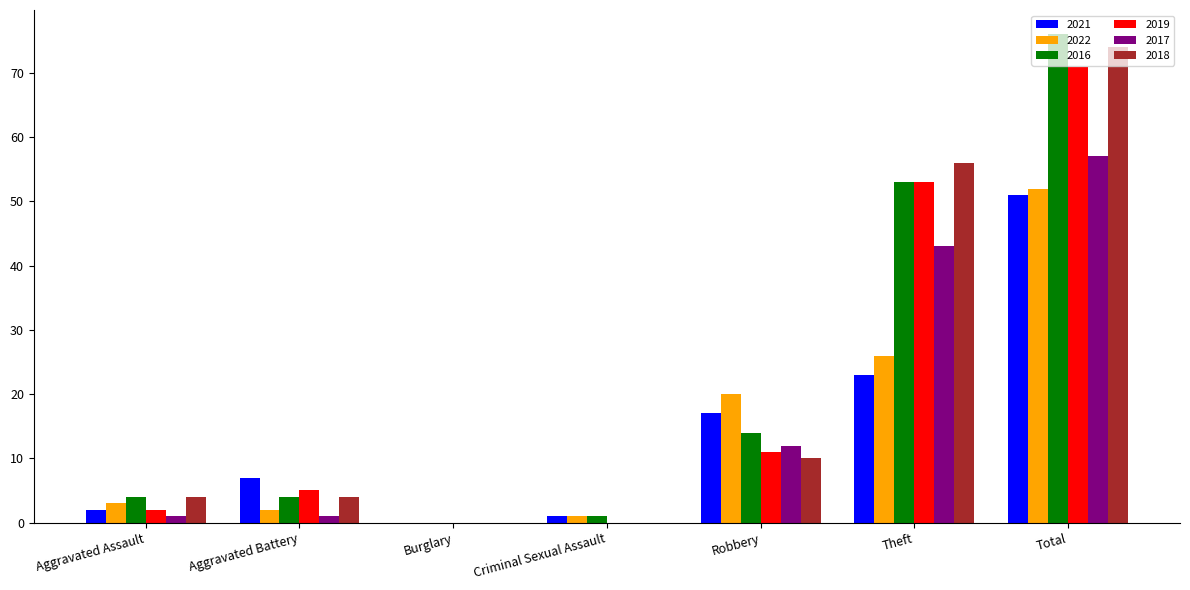

At which label does 2021 reach its peak?

Total